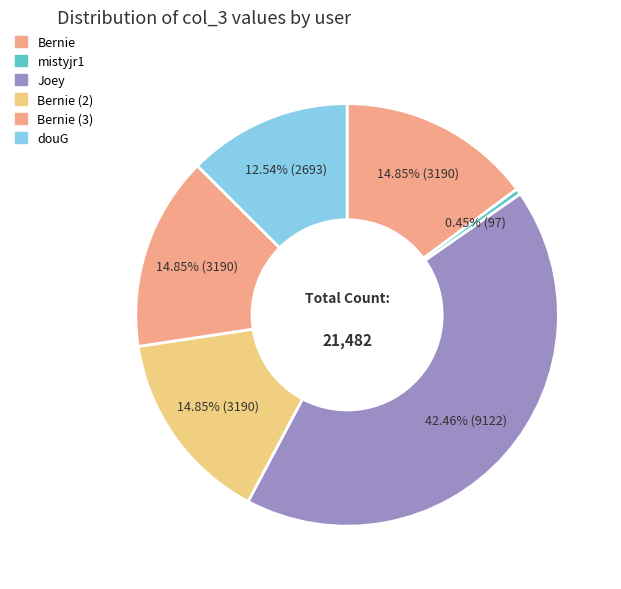

Is it true that Bernie (2) is 1% of the pie?

False